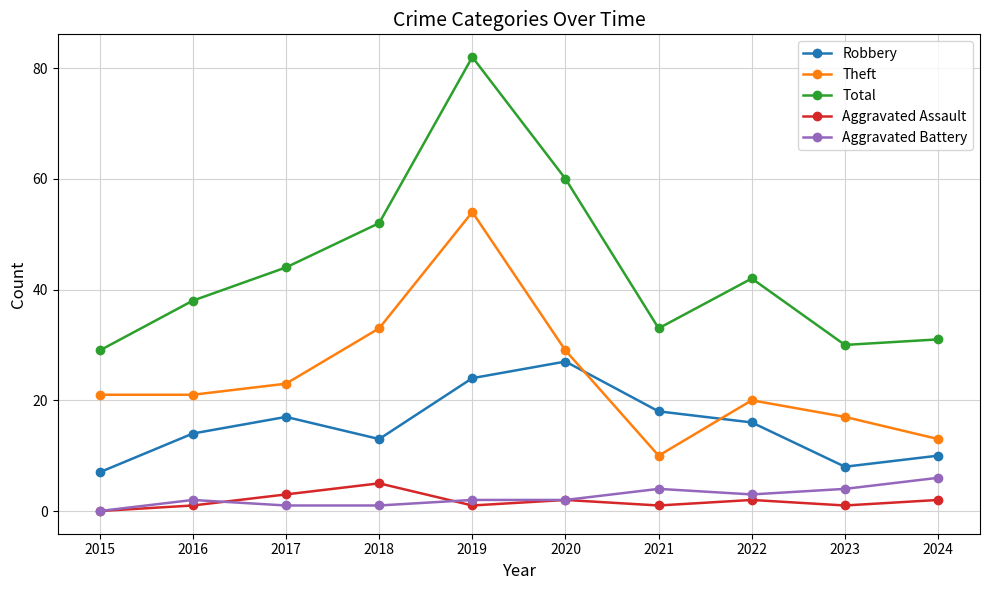

What is the difference between the Aggravated Assault values at 2021 and 2015?

1